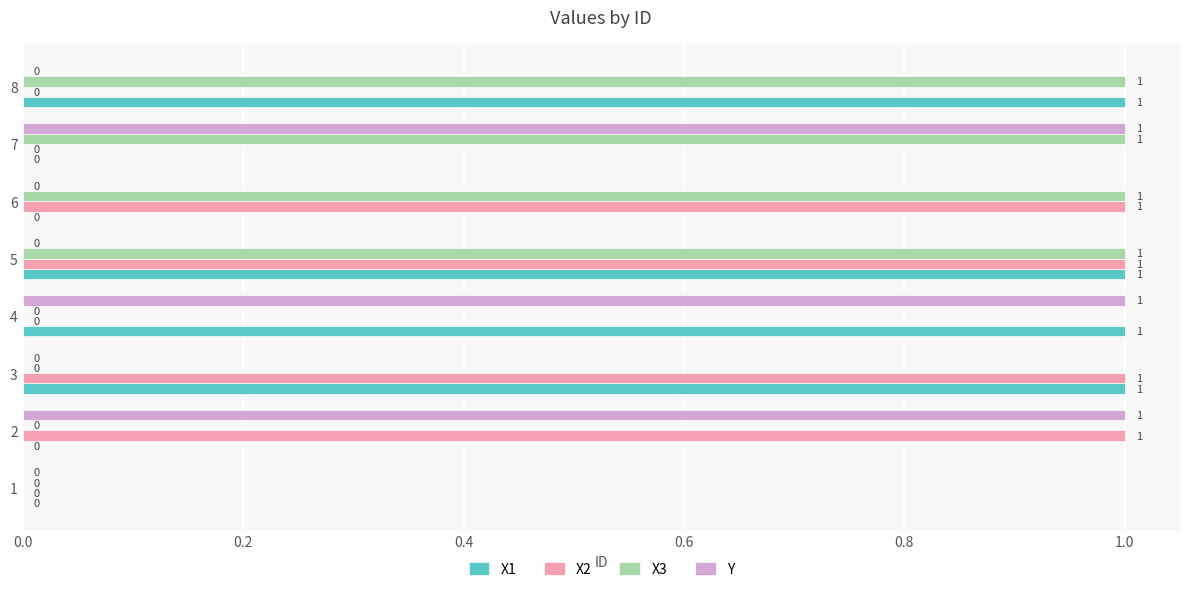

How many values in X3 are above zero?

4